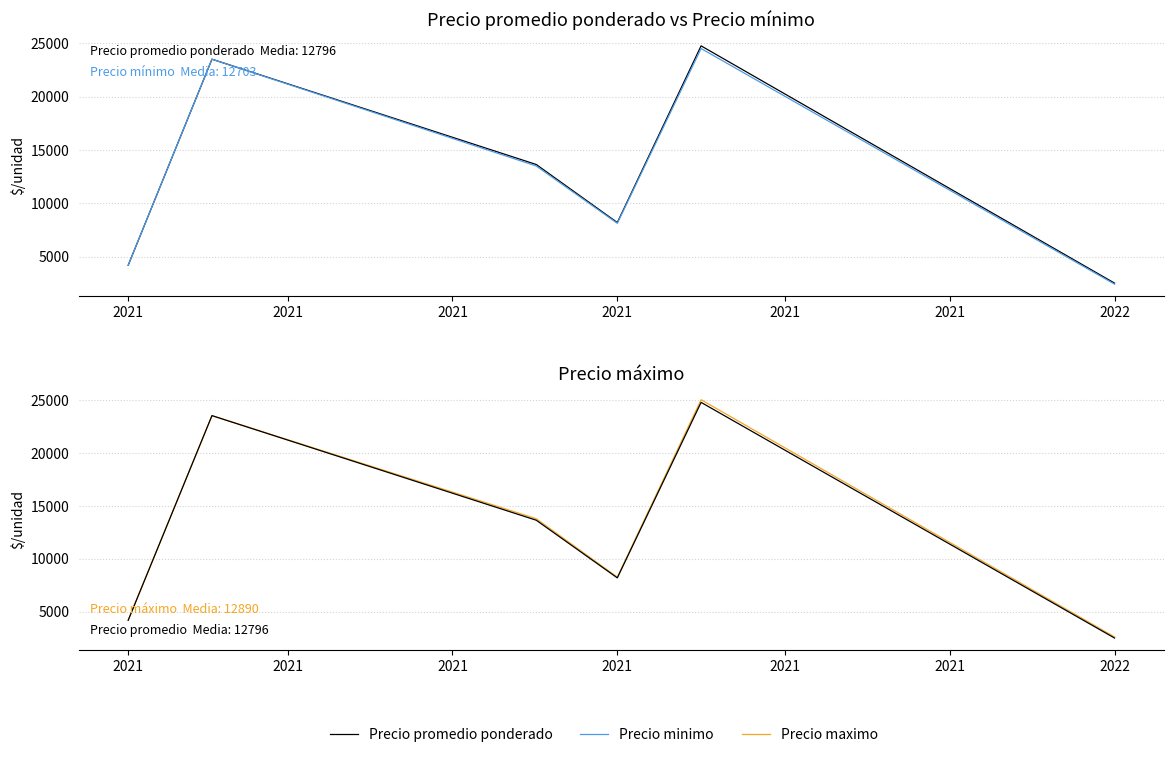

The Precio minimo series shows 9159.6 at 2021. True or false?

False